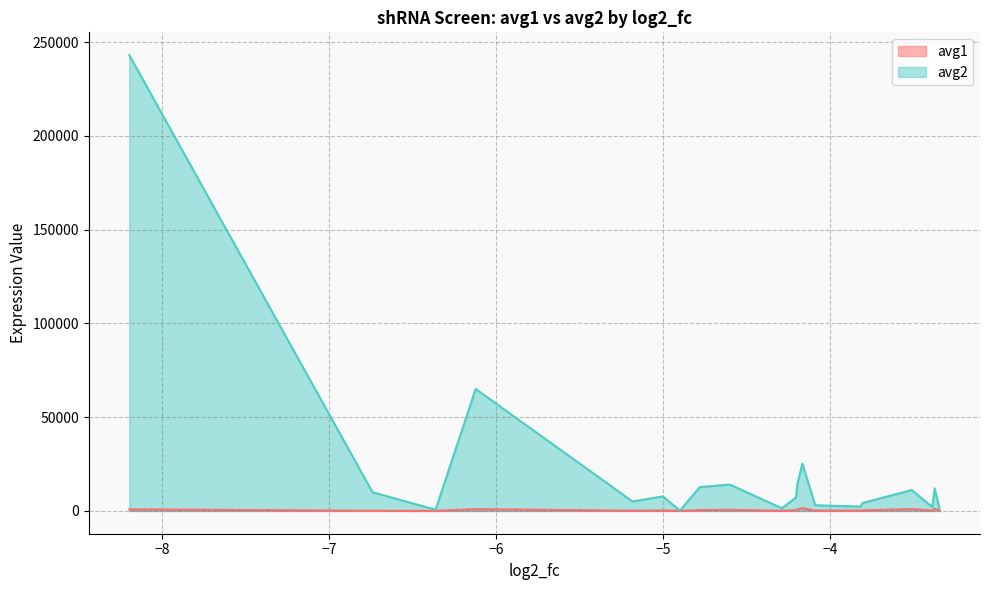

True or false: avg2 and avg1 intersect in this chart.

False